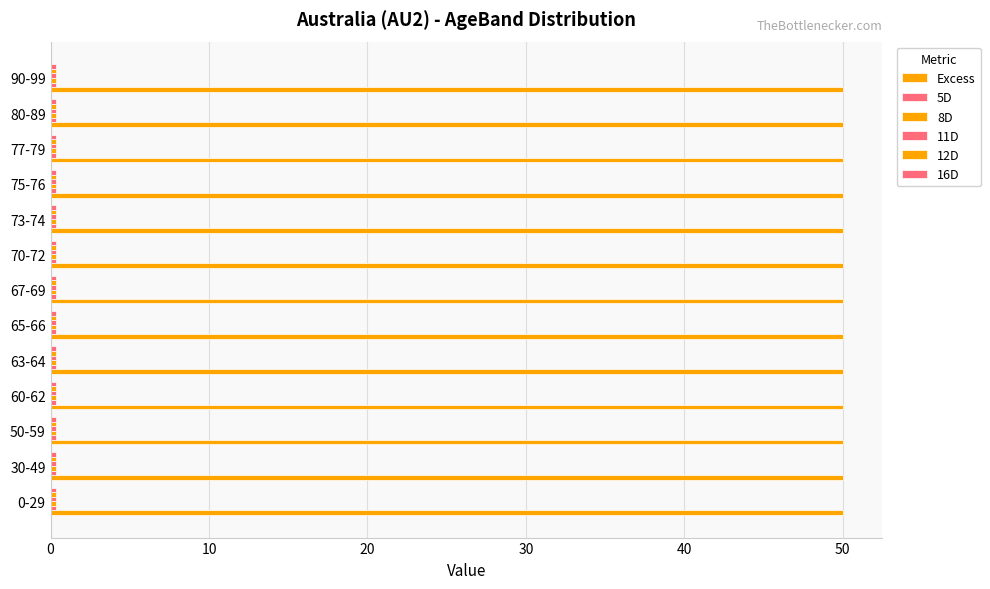

How many categories are shown in the chart?

13